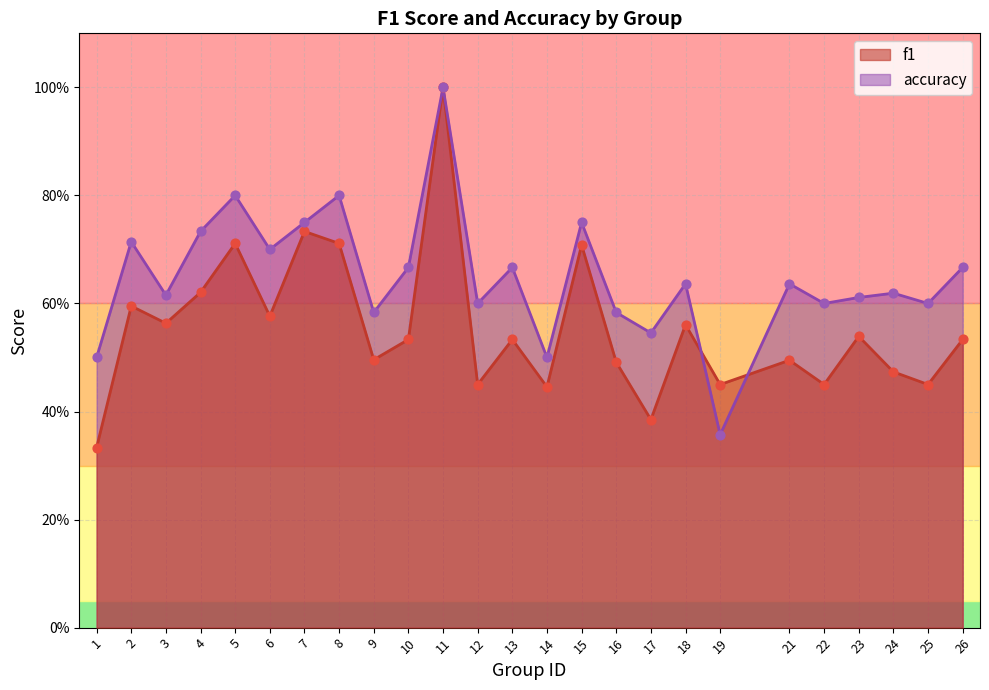

Which series reaches the minimum Y coordinate?

f1